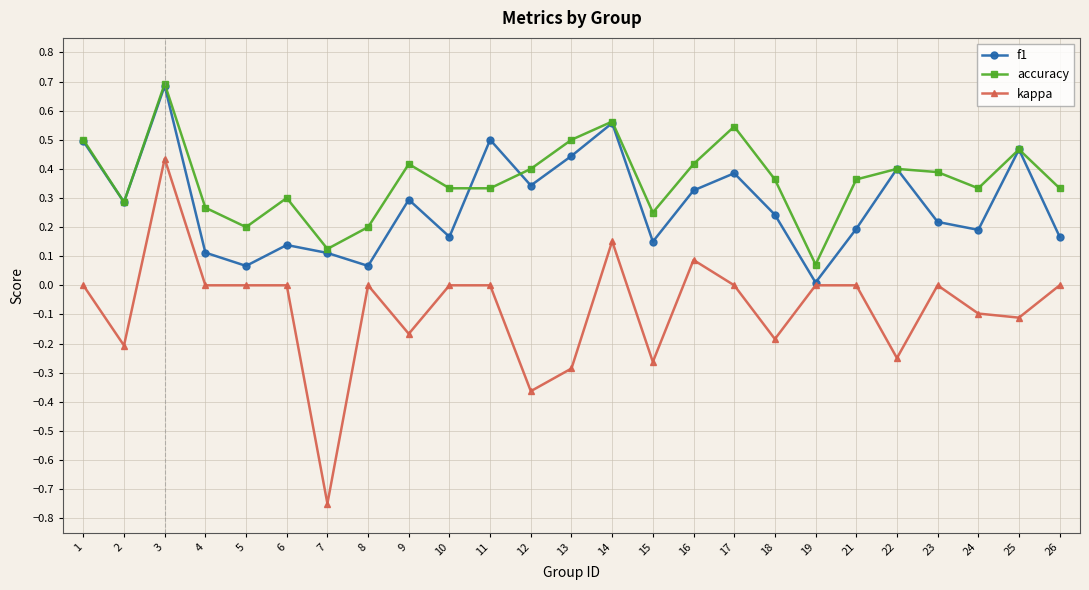

Between 8 and 16, which series saw the biggest shift?

f1